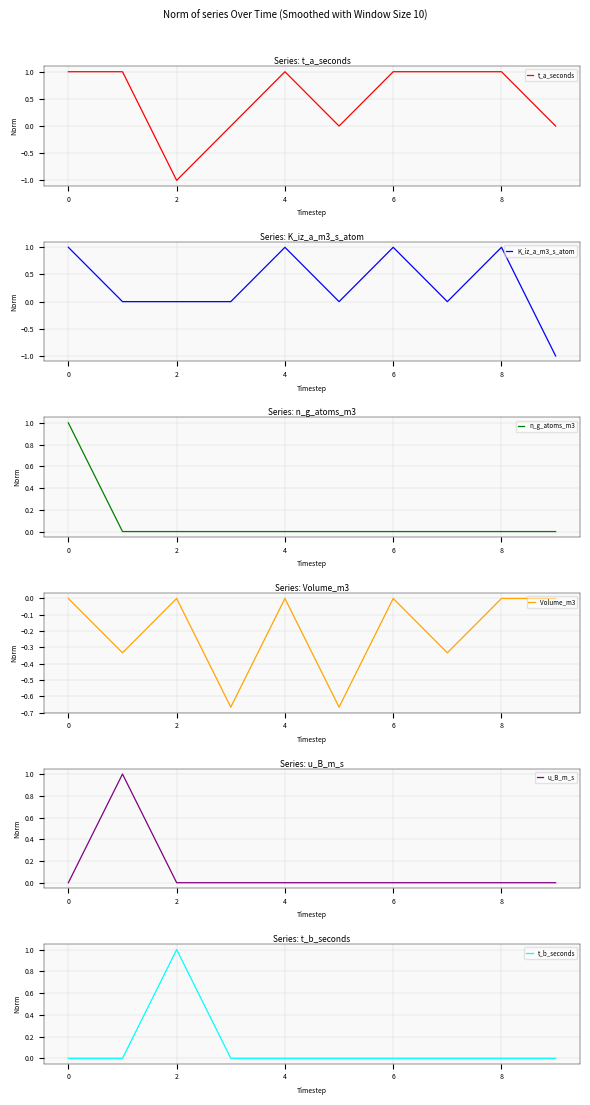

The value of K_iz_a_m3_s_atom at 4 is 1. True or false?

True